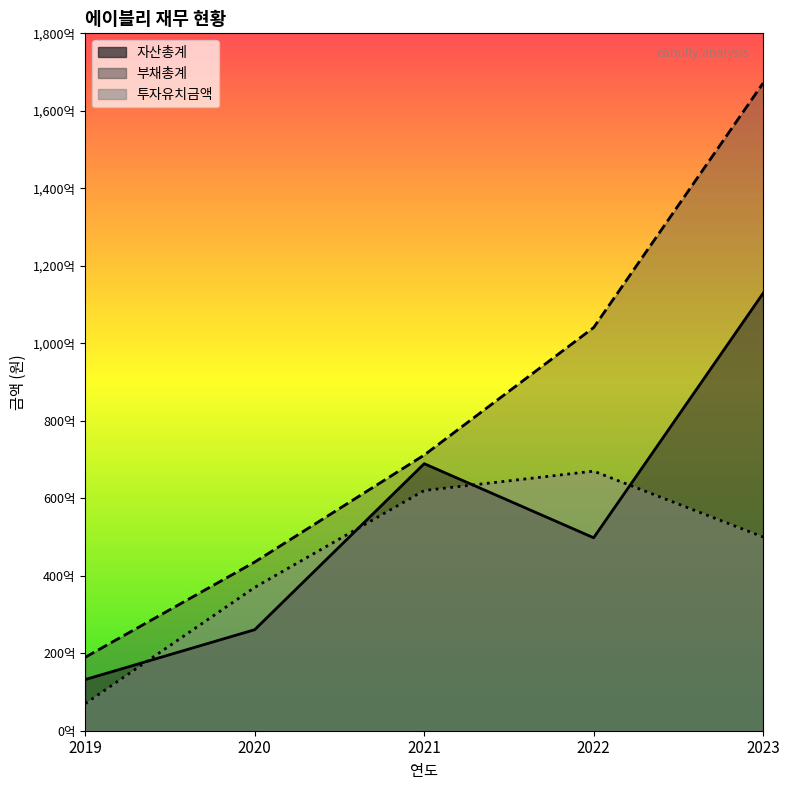

Between 2023 and 2020, which is larger?

2023